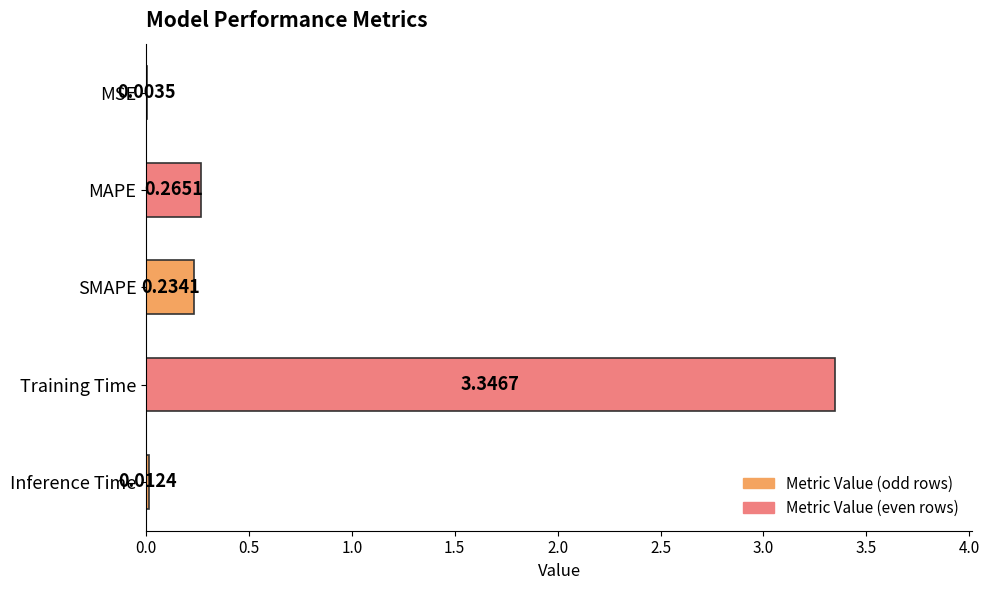

Between Training Time and MSE, which is larger?

Training Time